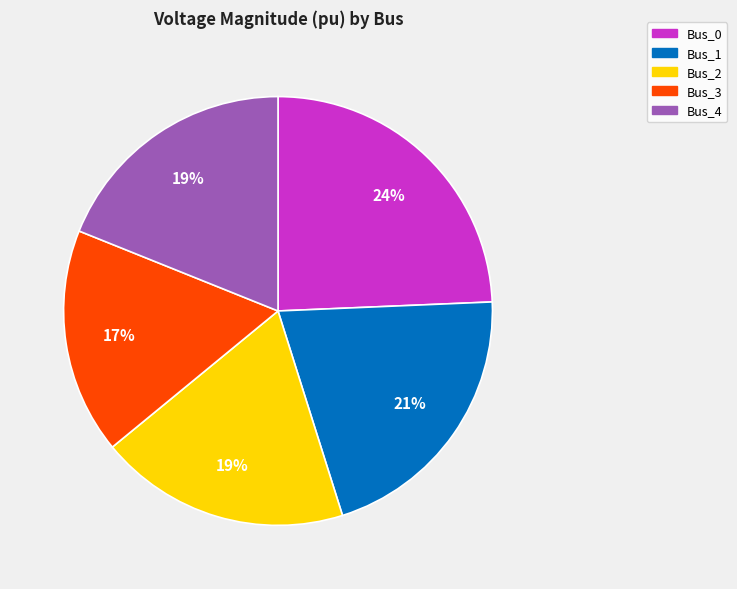

True or false: Bus_3 accounts for 29% of the total.

False